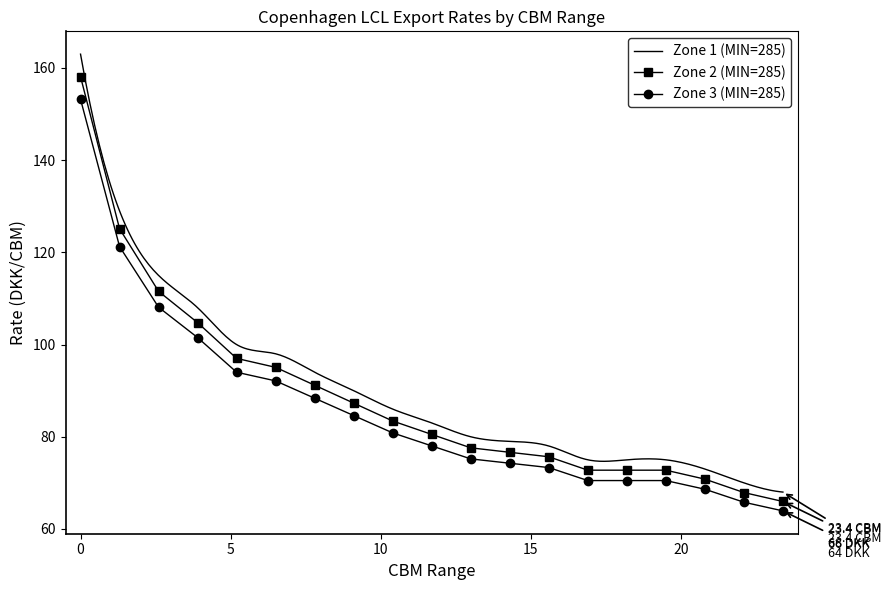

At which label is Zone 1 closest to 112?

2.7-3.9